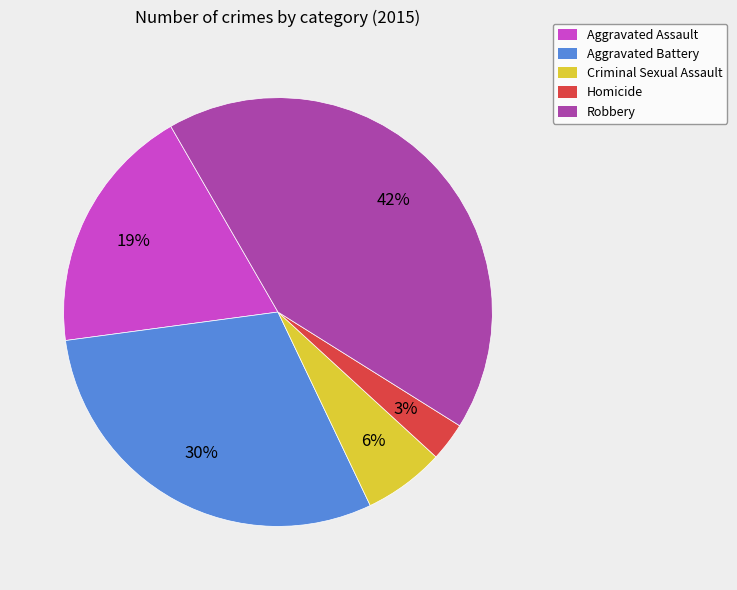

Does Homicide represent more than half of the total?

No